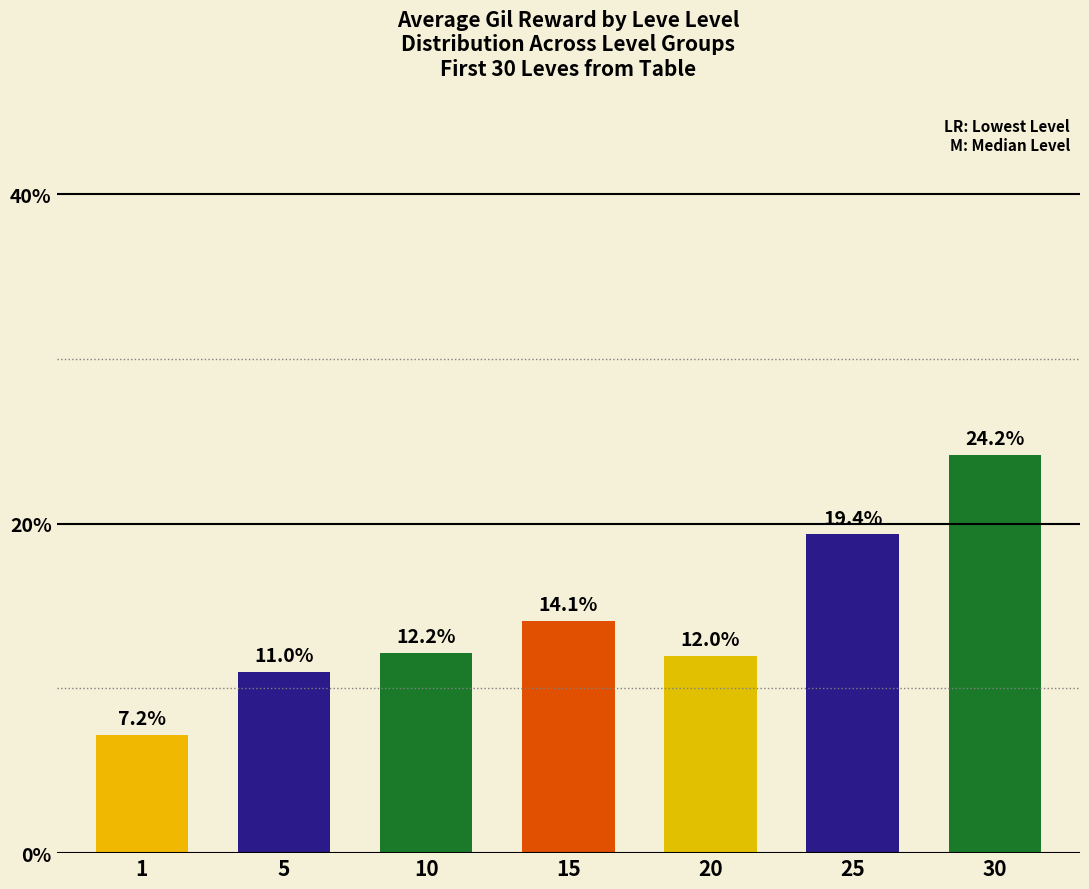

Reading left to right, extract all data points from this chart.

1=7.2	5=11.0	10=12.2	15=14.1	20=12.0	25=19.4	30=24.2